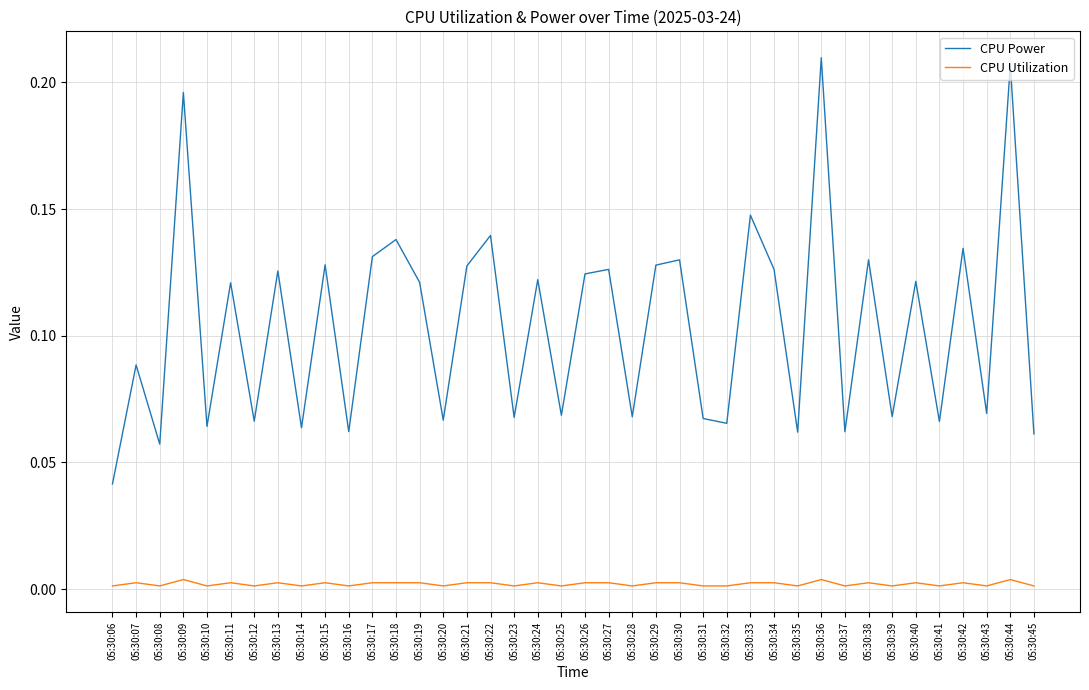

Rank the series by their average value, from lowest to highest.

CPU Utilization, CPU Power